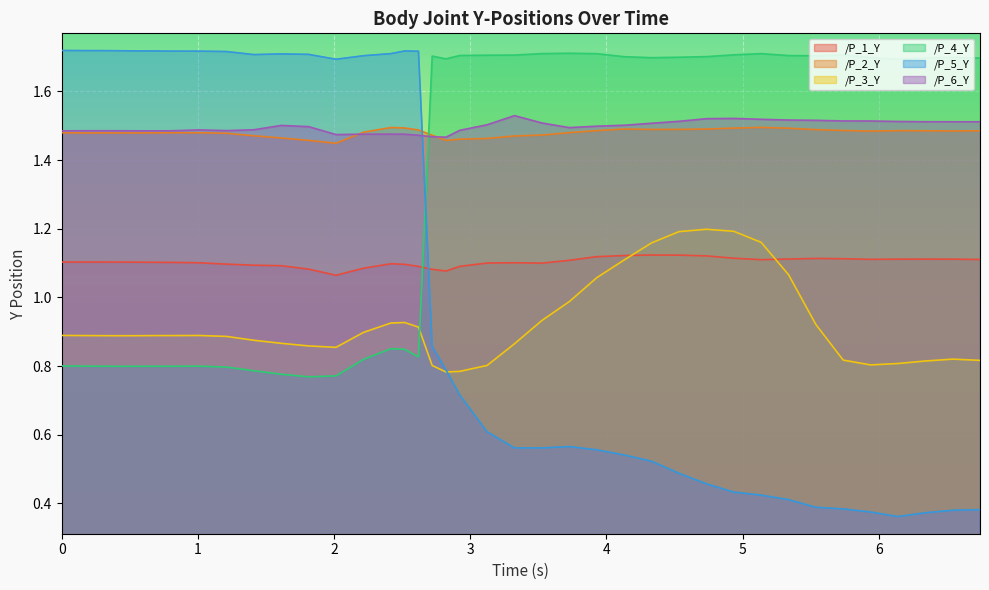

Where is the first local maximum for /P_4_Y?

0.5054807662963867